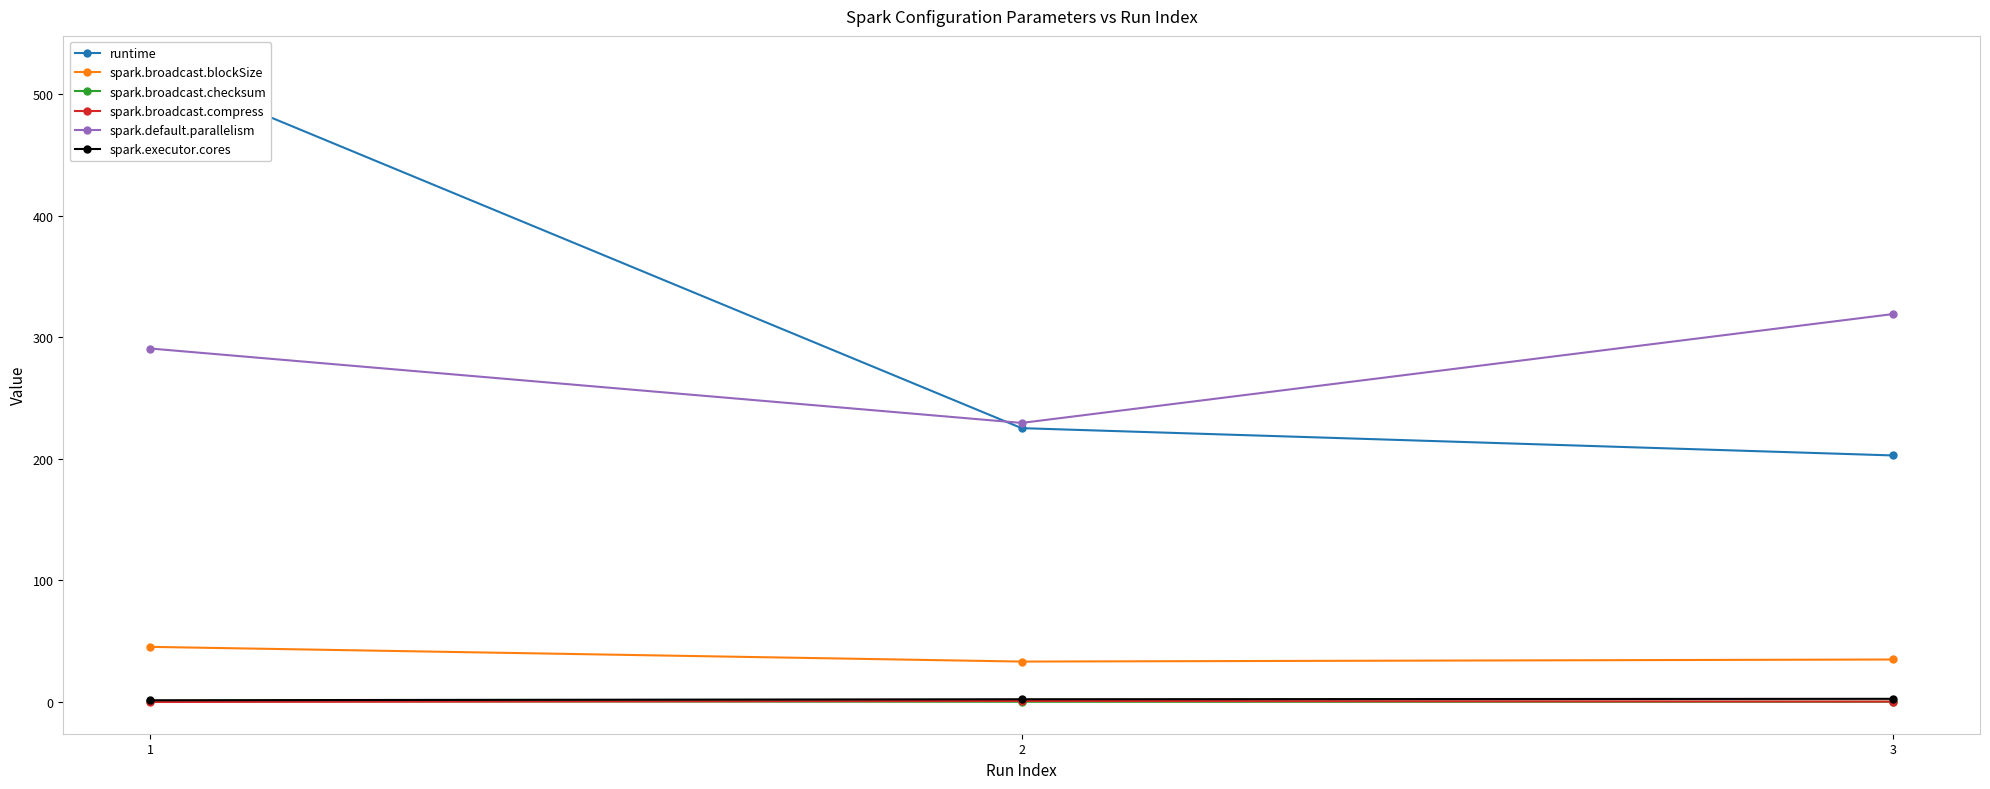

Where does the spark.broadcast.blockSize series first go above 34?

1